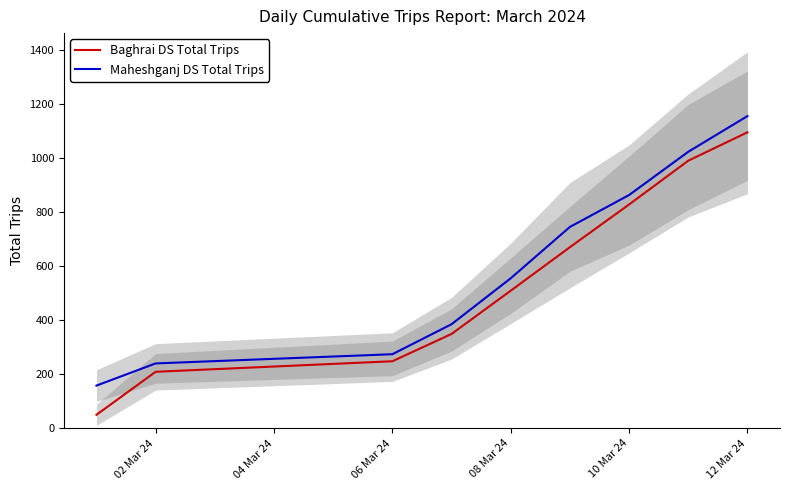

At which label does Baghrai DS Total Trips reach its peak?

12 Mar 24